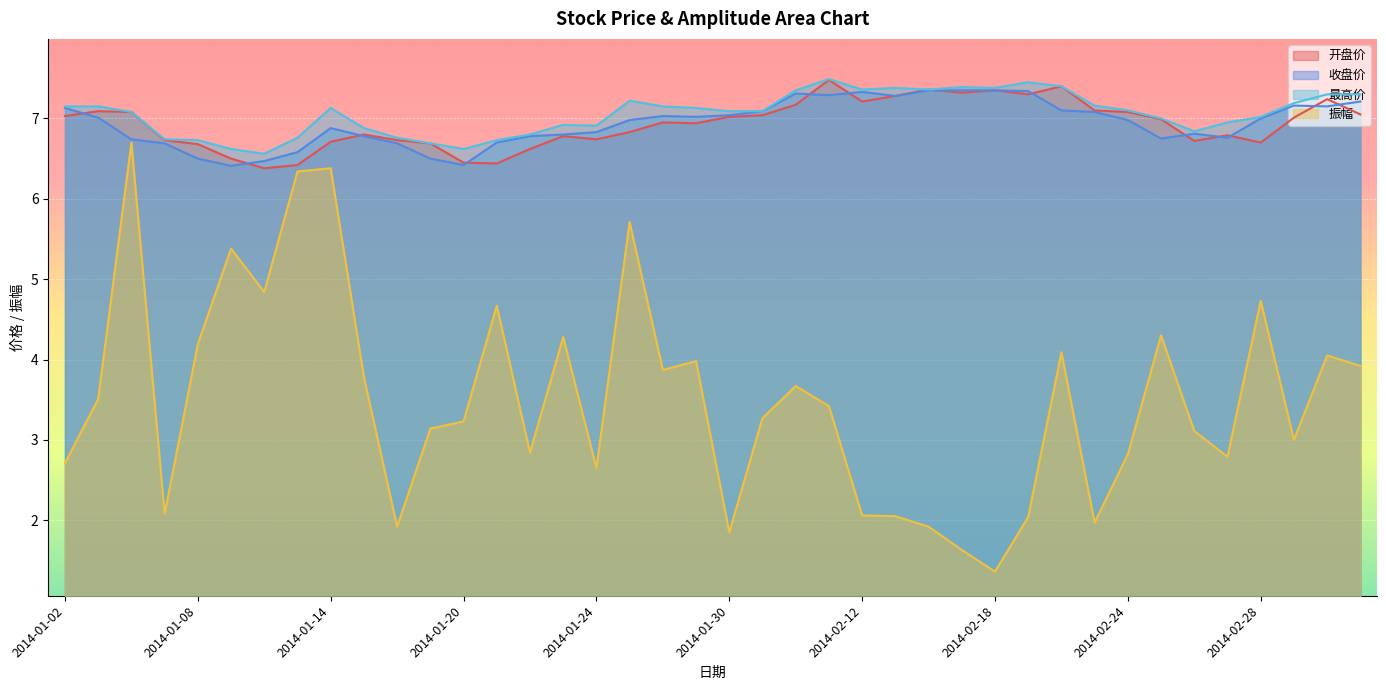

How many series are shown in this chart?

4